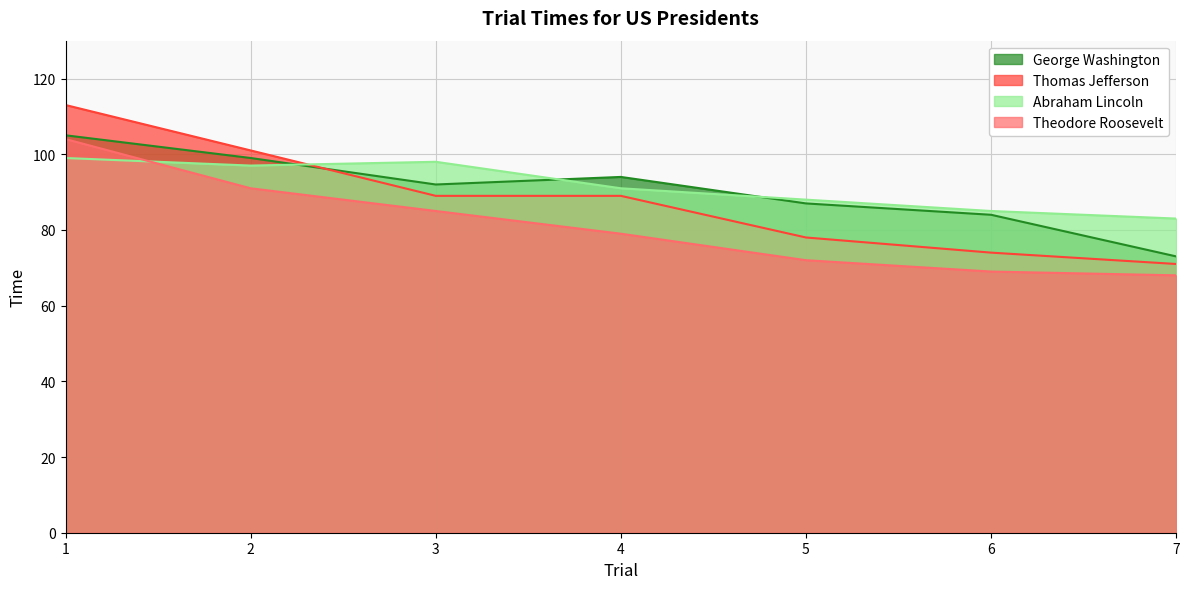

What is the value of the Abraham Lincoln point at the 2nd from the left?

97